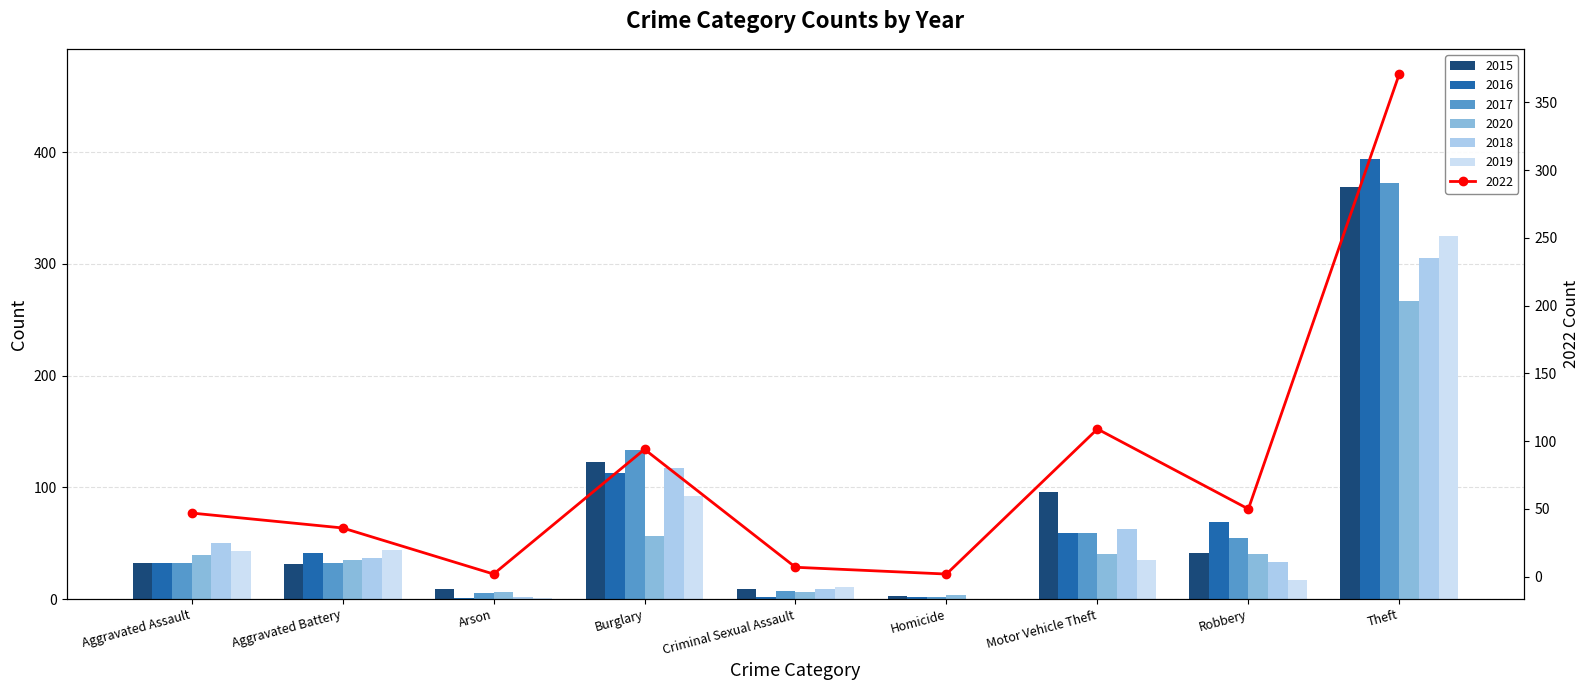

Is it true that 2017 equals 2 at Homicide?

True